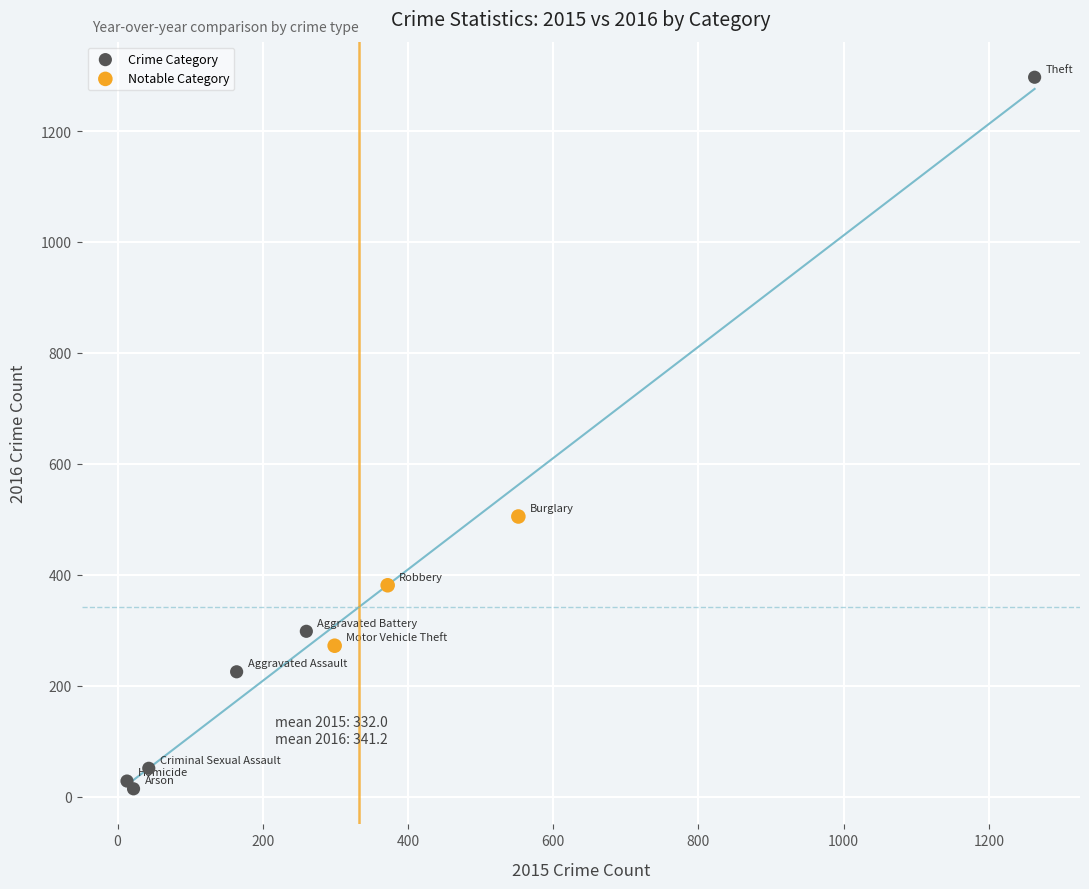

Which series has the largest Y range (max minus min)?

Crime Category